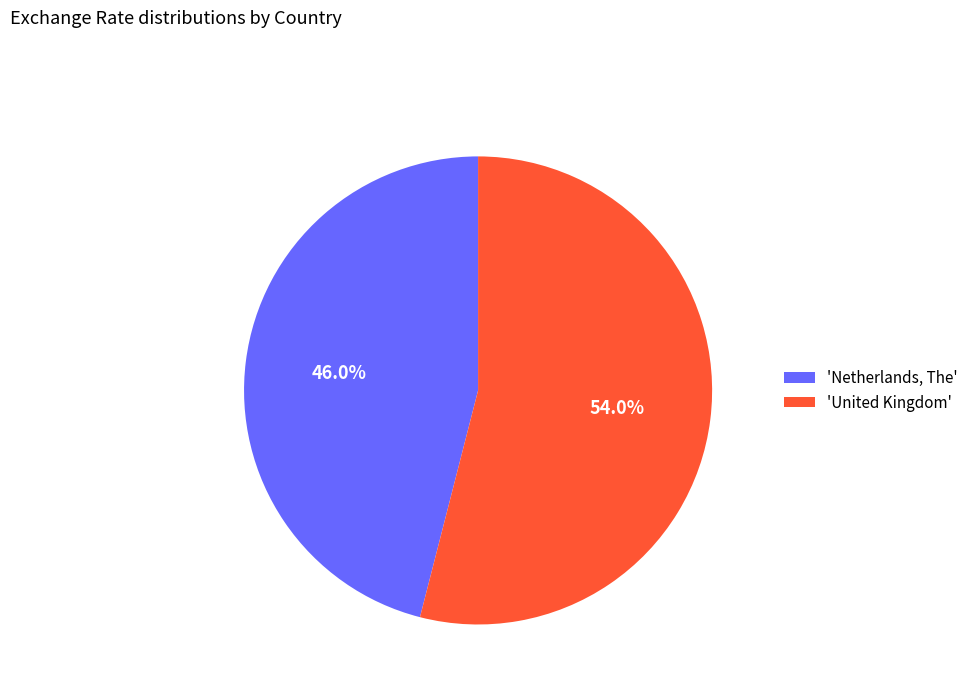

What is the total percentage of 'United Kingdom' and 'Netherlands, The'?

100.0%